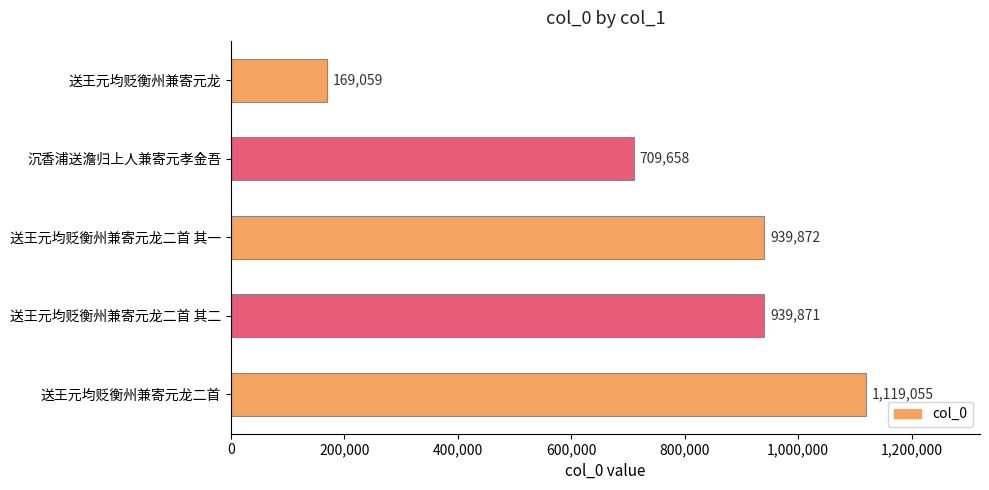

Reading top to bottom, what are all the values shown in this chart?

送王元均贬衡州兼寄元龙=169059	沉香浦送澹归上人兼寄元孝金吾=709658	送王元均贬衡州兼寄元龙二首 其一=939872	送王元均贬衡州兼寄元龙二首 其二=939871	送王元均贬衡州兼寄元龙二首=1119055